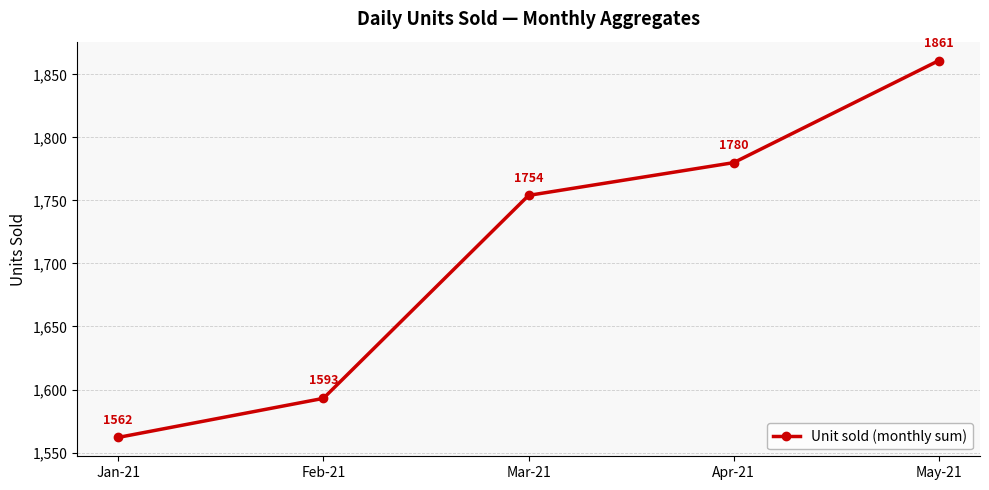

What is the greatest value displayed?

1861